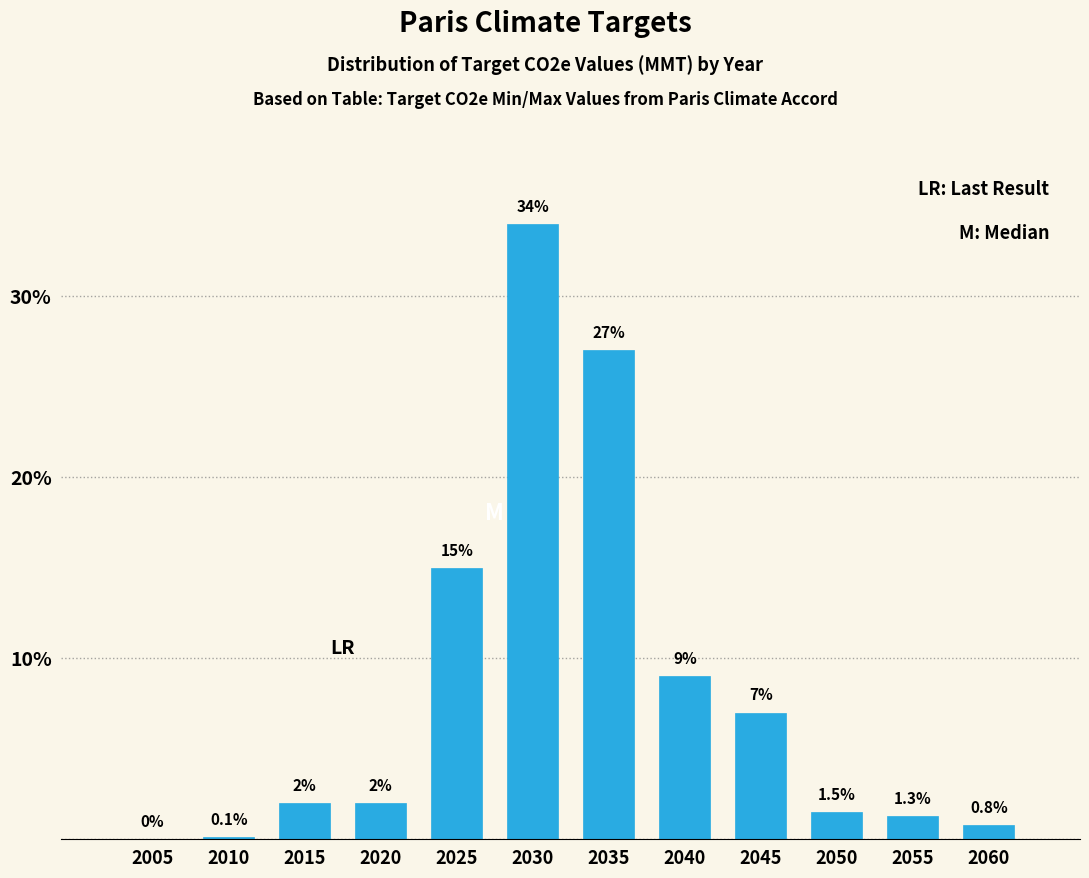

Reading left to right, extract all data points from this chart.

2005=0.0	2010=0.1	2015=2.0	2020=2.0	2025=15.0	2030=34.0	2035=27.0	2040=9.0	2045=7.0	2050=1.5	2055=1.3	2060=0.8